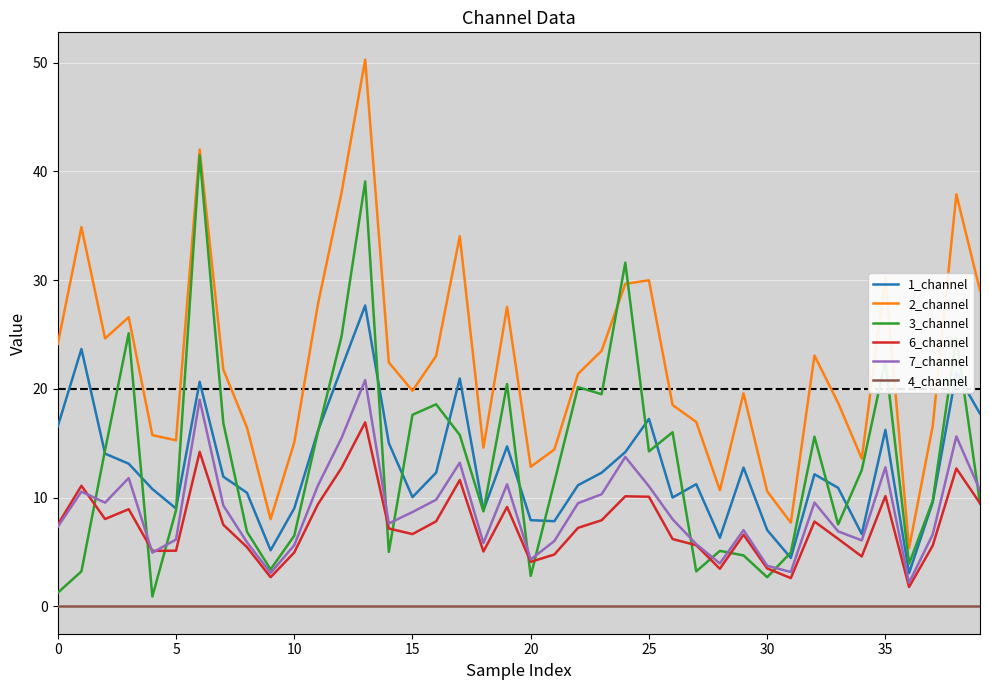

Which series has the largest range (max minus min)?

2_channel